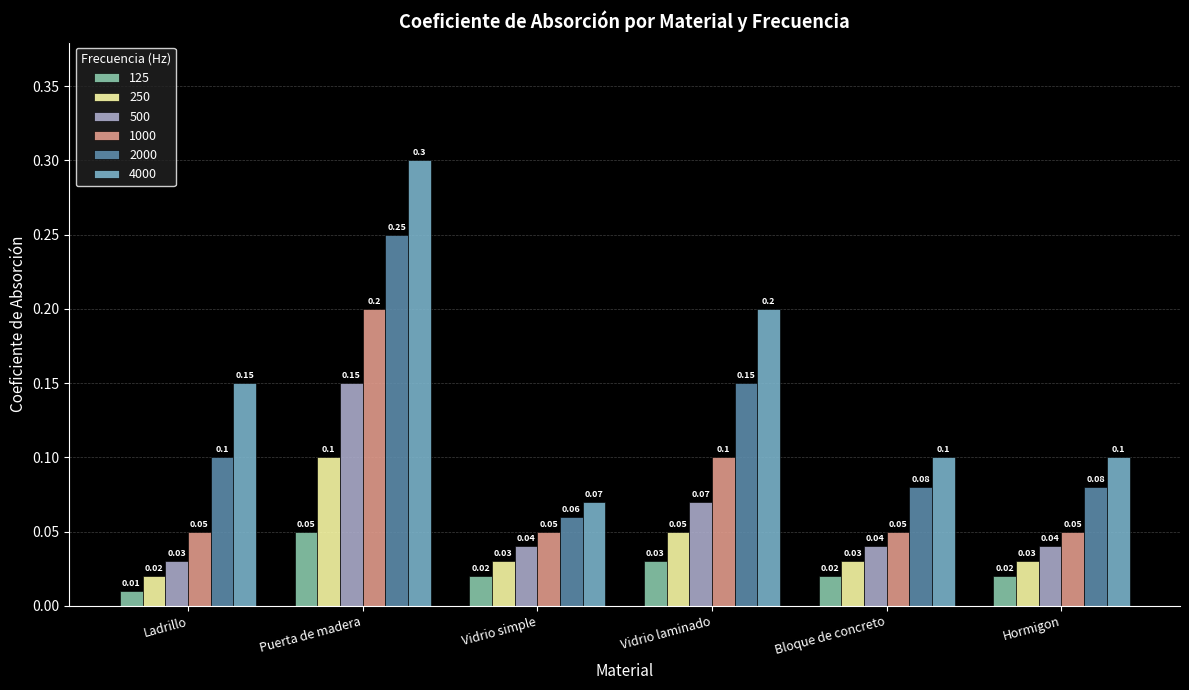

Read the 4000 value at Bloque de concreto.

0.1